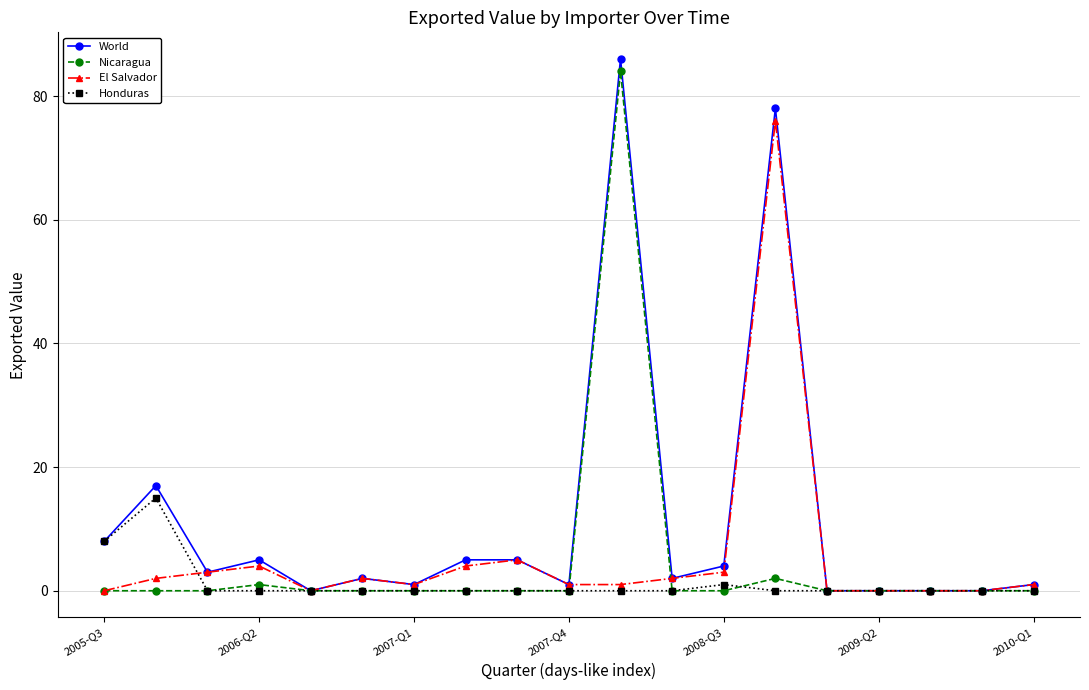

Reading left to right, what are all the values shown in this chart?

World: 8	17	3	5	0	2	1	5	5	1	86	2	4	78	0	0	0	0	1
Nicaragua: 0	0	0	1	0	0	0	0	0	0	84	0	0	2	0	0	0	0	0
El Salvador: 0	2	3	4	0	2	1	4	5	1	1	2	3	76	0	0	0	0	1
Honduras: 8	15	0	0	0	0	0	0	0	0	0	0	1	0	0	0	0	0	0